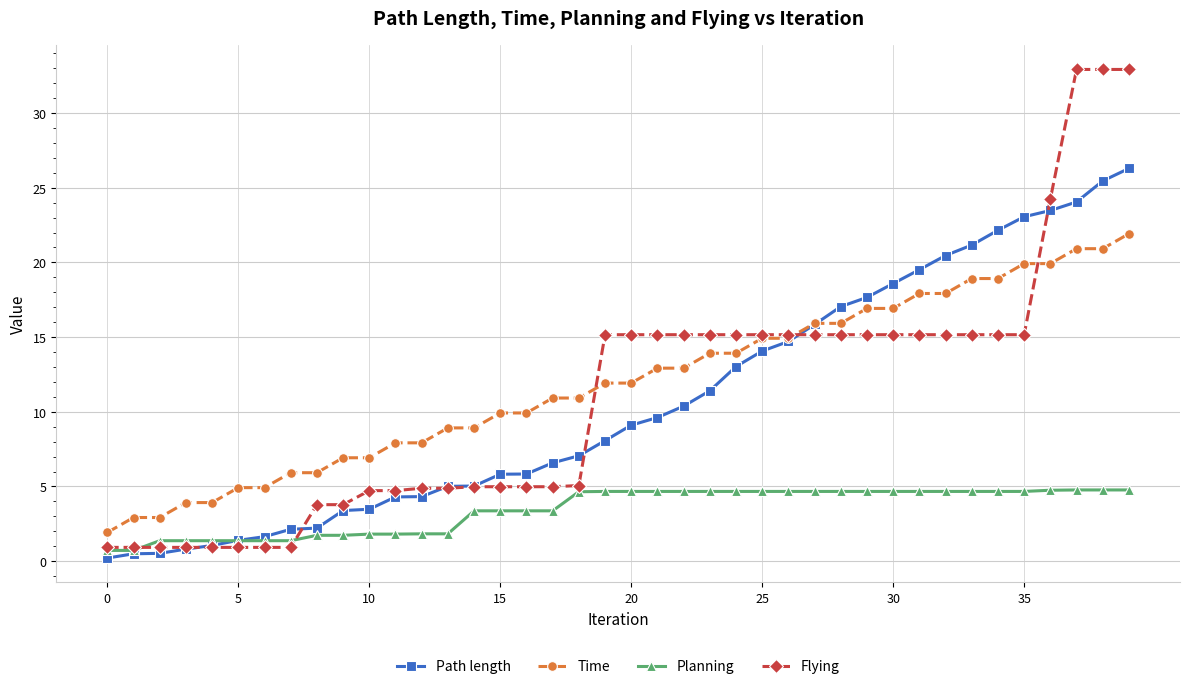

What is the maximum value shown in the chart?

32.9